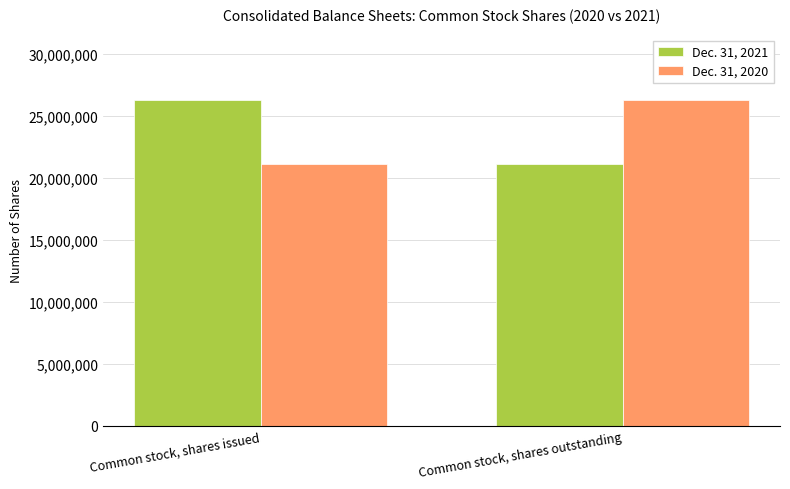

What is the approximate value of Dec. 31, 2021 at Common stock, shares outstanding, to the nearest 10?

21168240